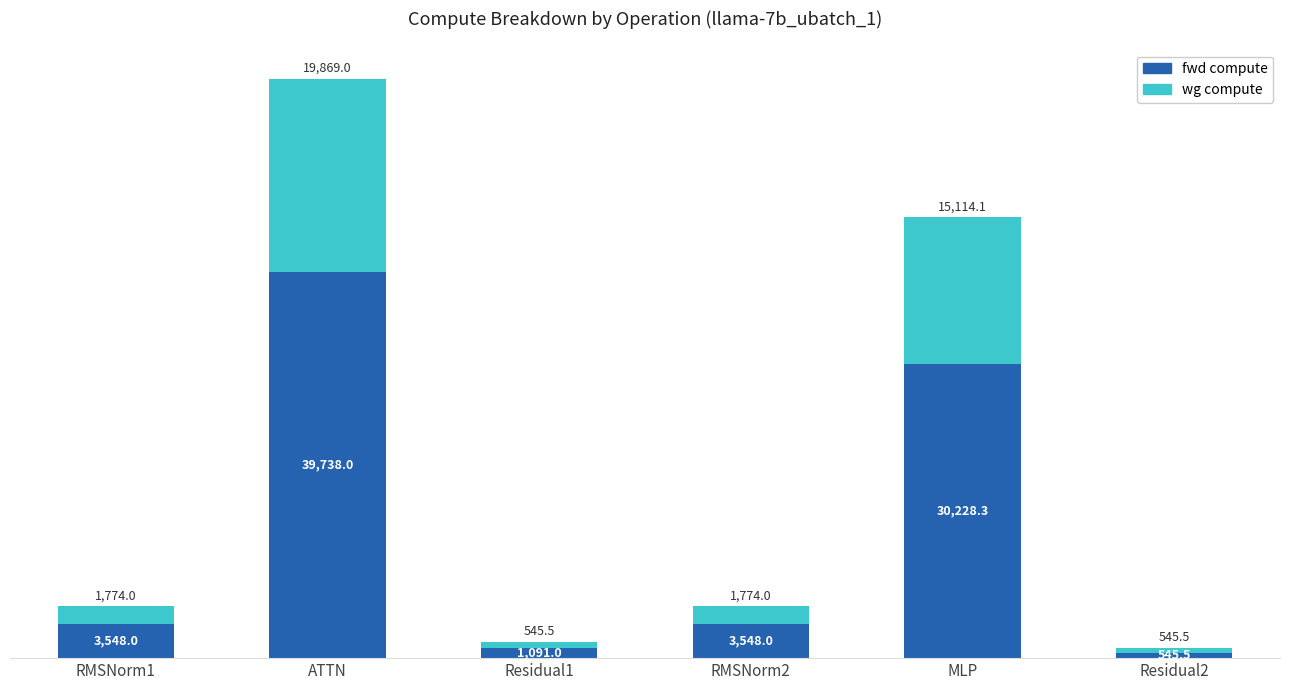

What is the total value across all series at RMSNorm1?

5322.0